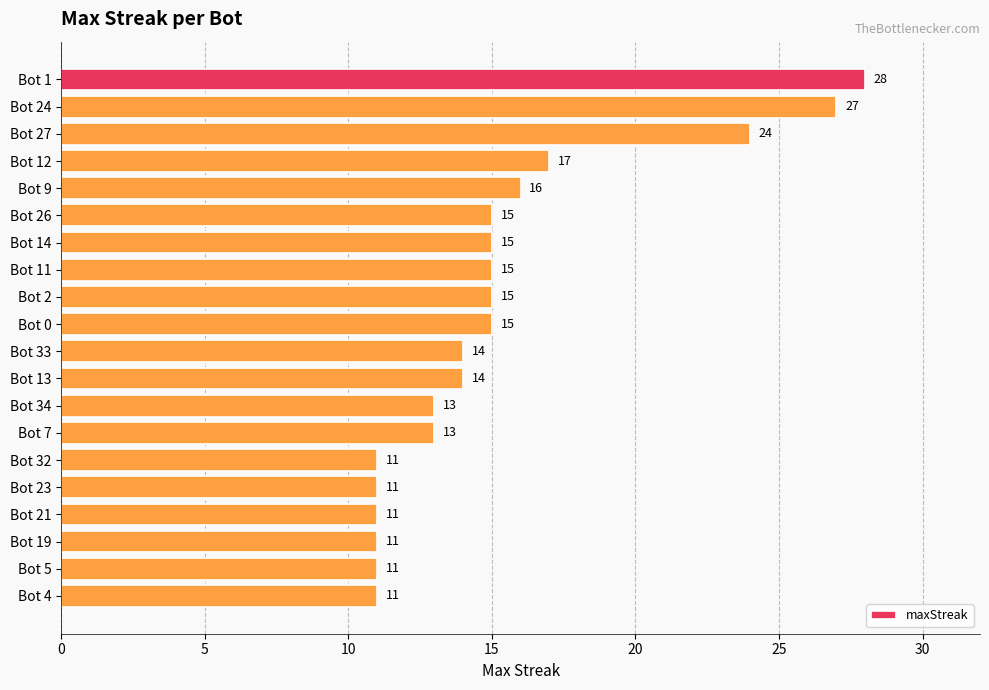

True or false: the data shows 7 at Bot 24.

False